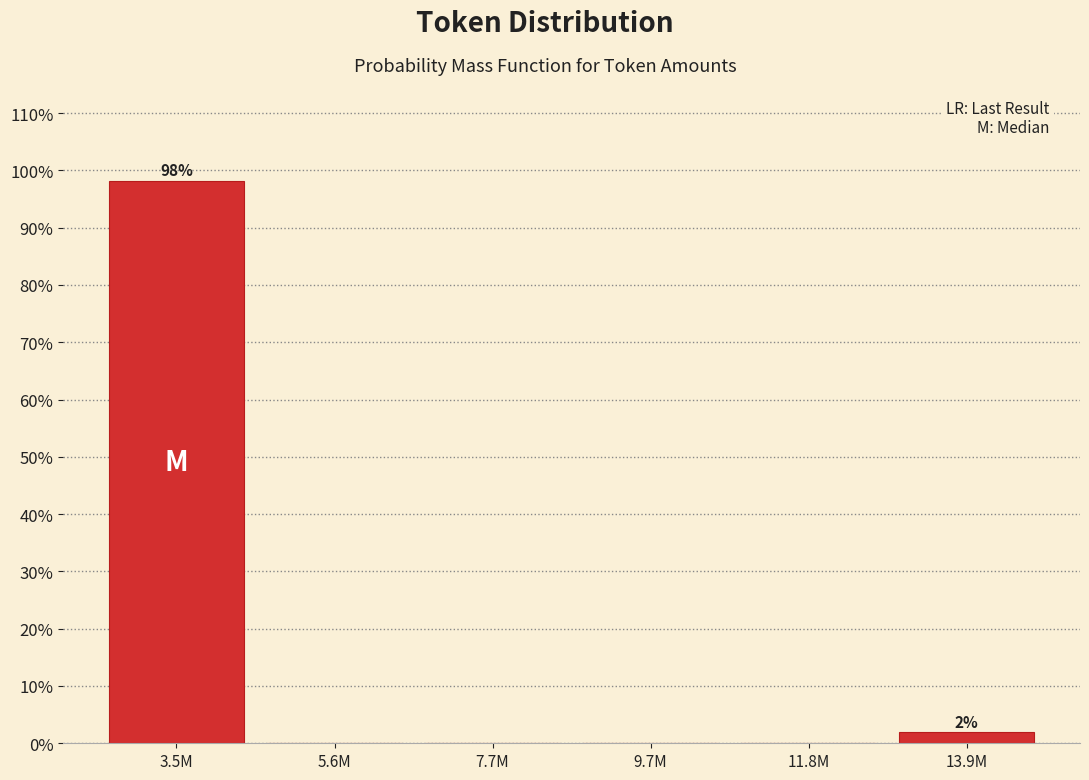

Reading right to left, what are all the values shown in this chart?

13.9M=1.9	11.8M=0.0	9.7M=0.0	7.7M=0.0	5.6M=0.0	3.5M=98.1